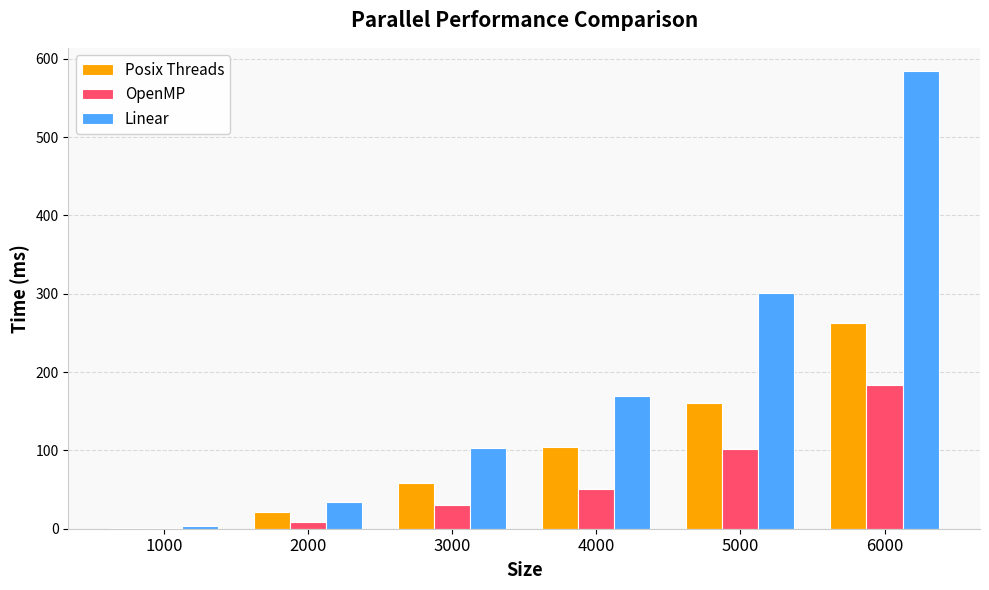

Is it true that OpenMP equals 102.3 at 5000?

True